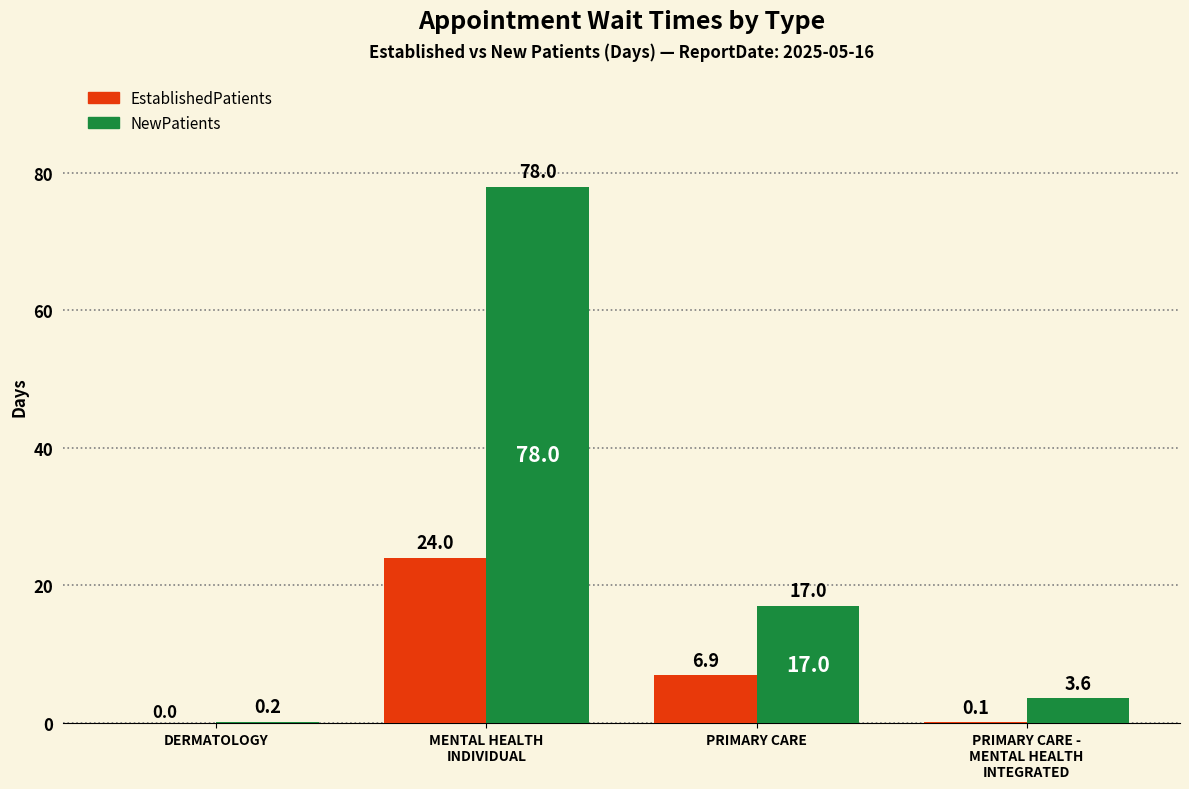

Does the chart contain stacked bars?

No